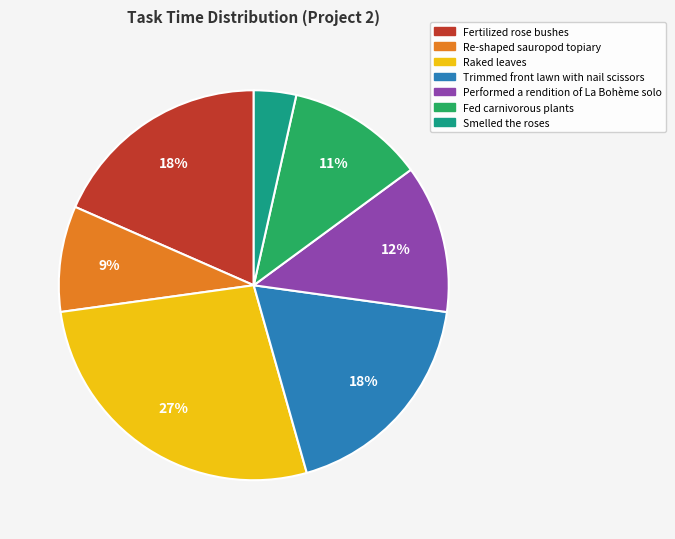

The Smelled the roses slice represents 4% of the pie. True or false?

True